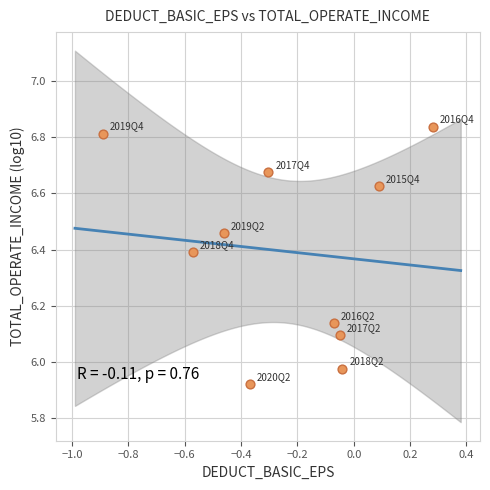

What is the range of Y values (max minus min)?

0.9